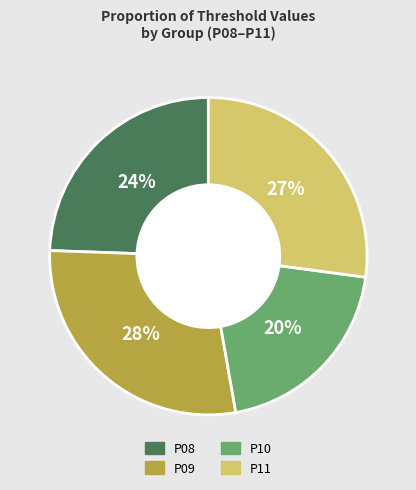

Approximately how many times larger is the value at P10 compared to P09?

0.7